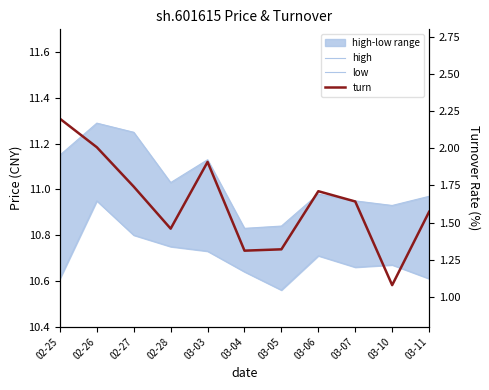

What is the label of the 11th point from the left?

03-11